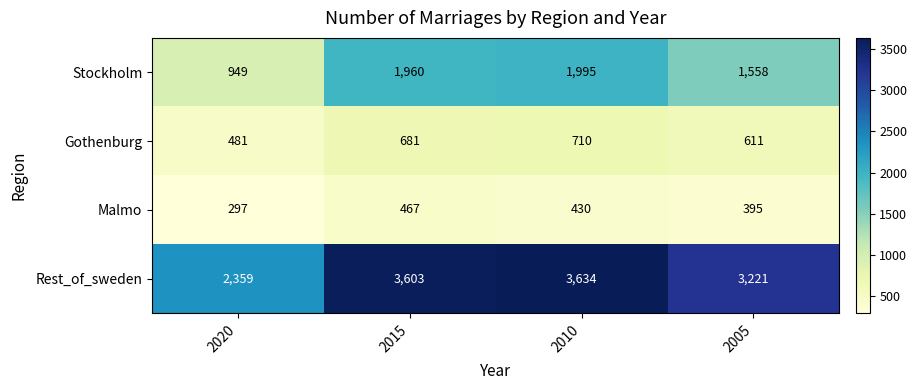

At how many categories does at least one series exceed 1044?

4